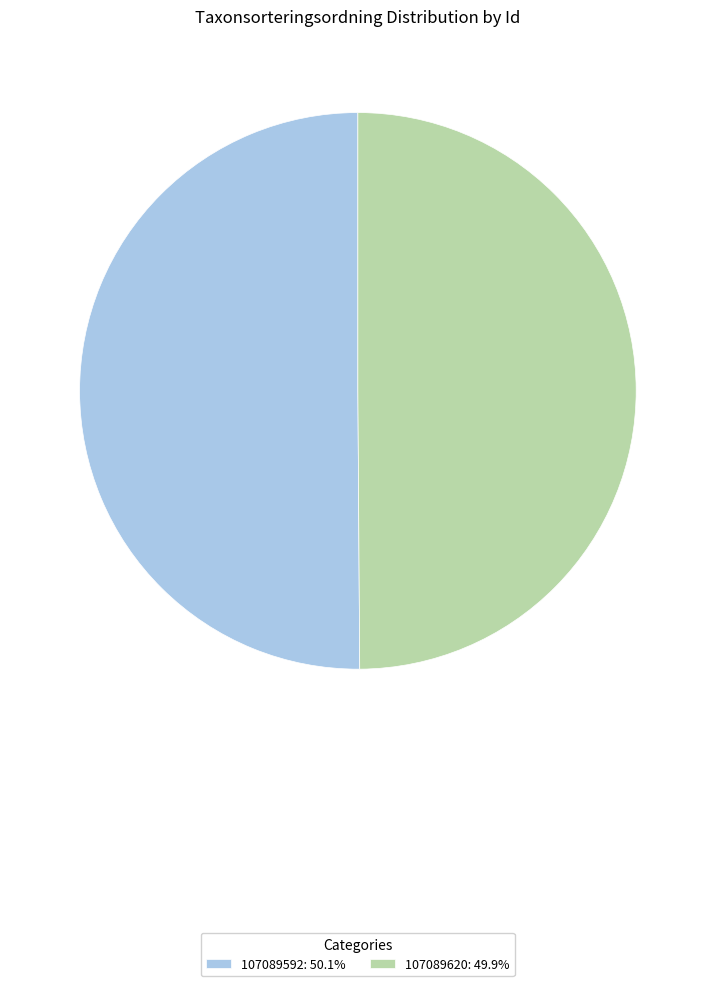

True or false: 107089620 accounts for 35% of the total.

False